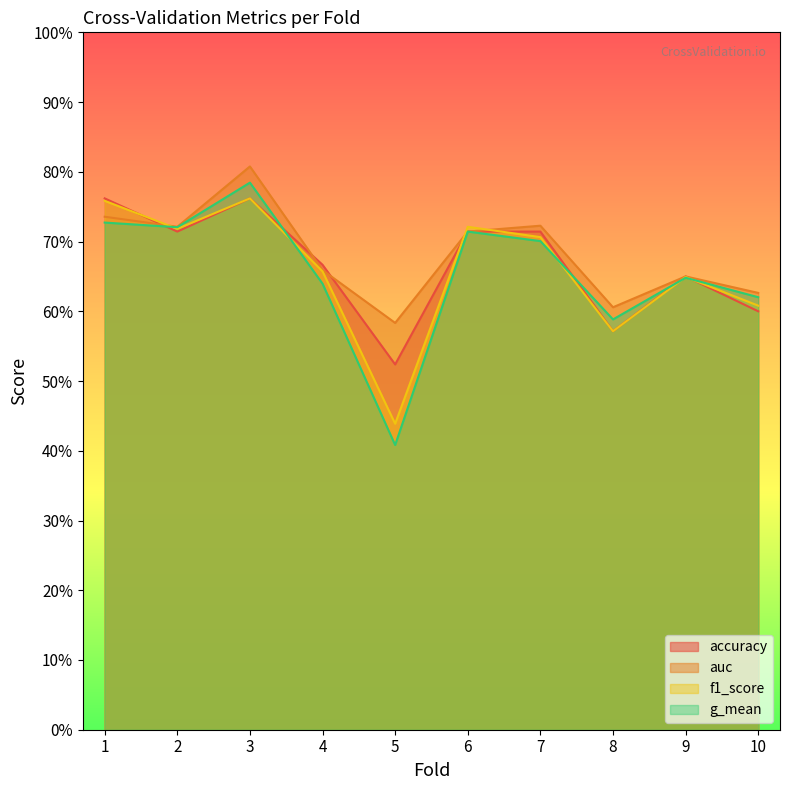

True or false: g_mean and auc cross at least once.

False